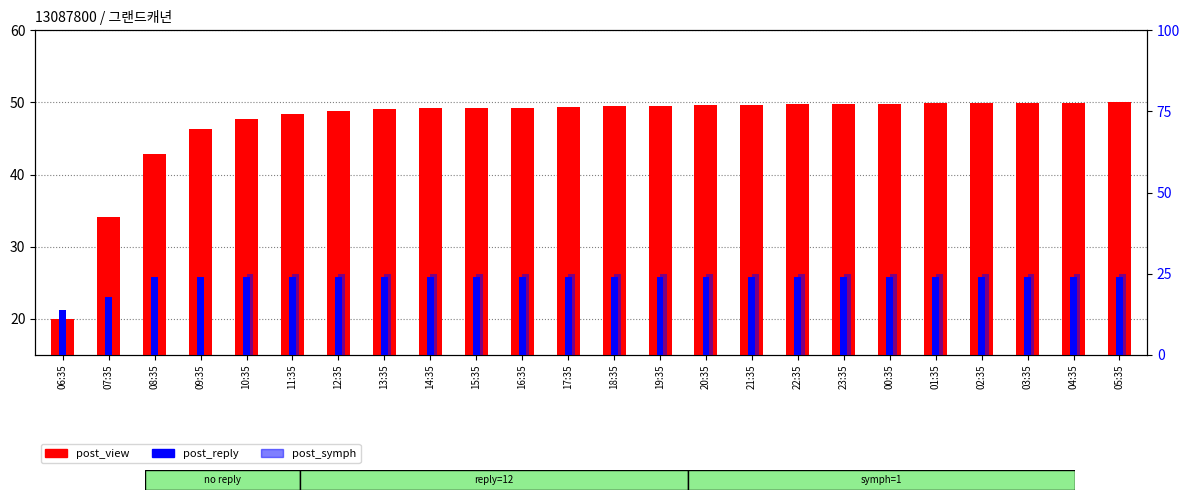

How many distinct data groups are displayed?

3